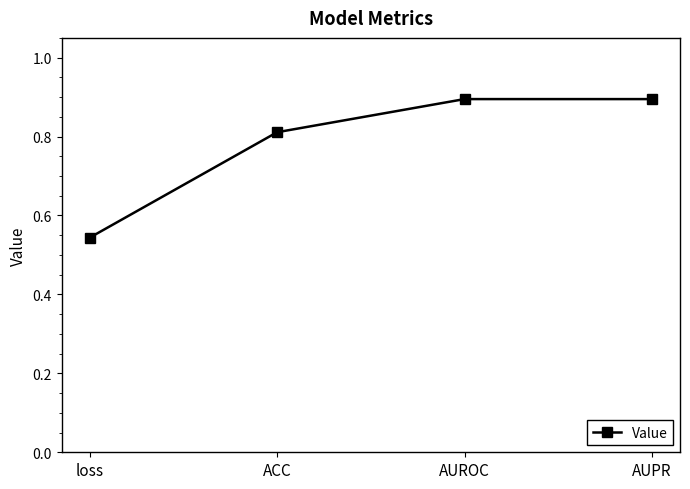

What is the difference between the values at AUROC and ACC?

0.1